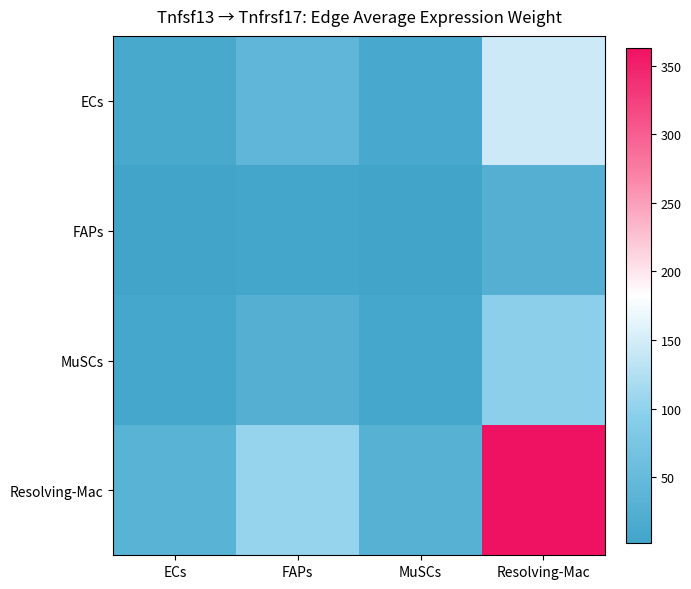

How many categories are shown in the chart?

4